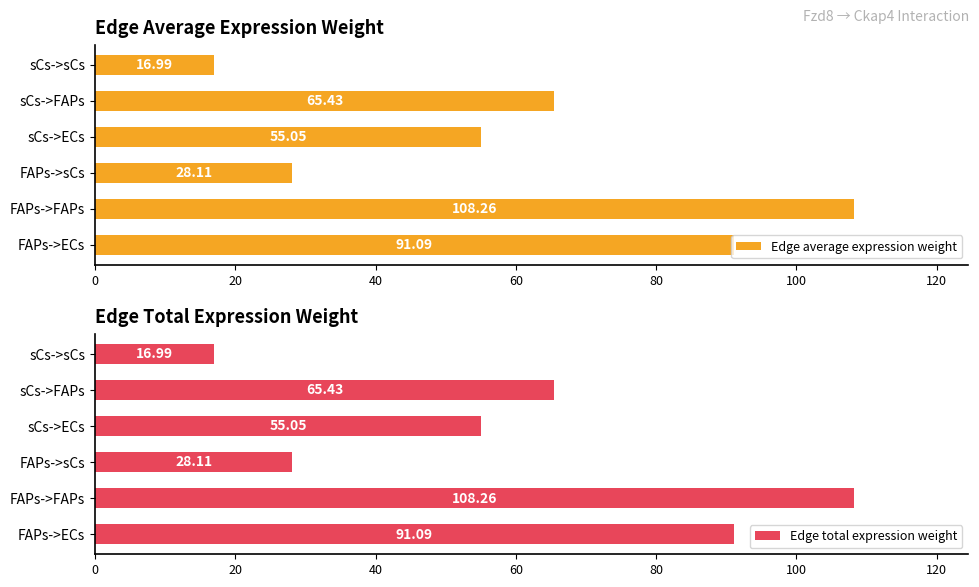

What are all the series names shown in the legend?

Edge average expression weight, Edge total expression weight